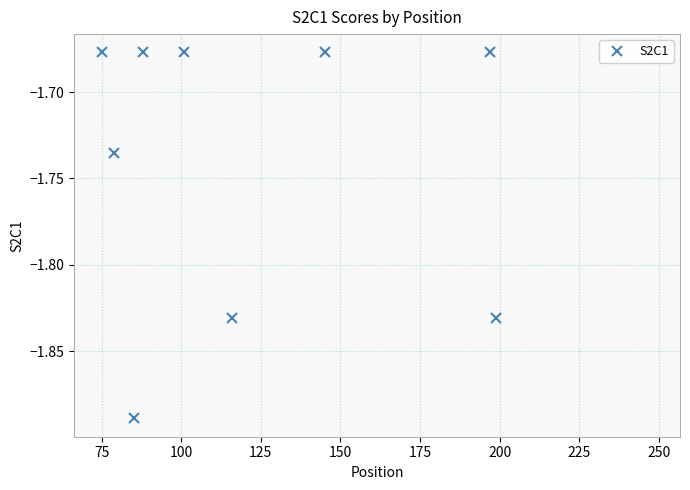

The value at 250 is -0.6. True or false?

False